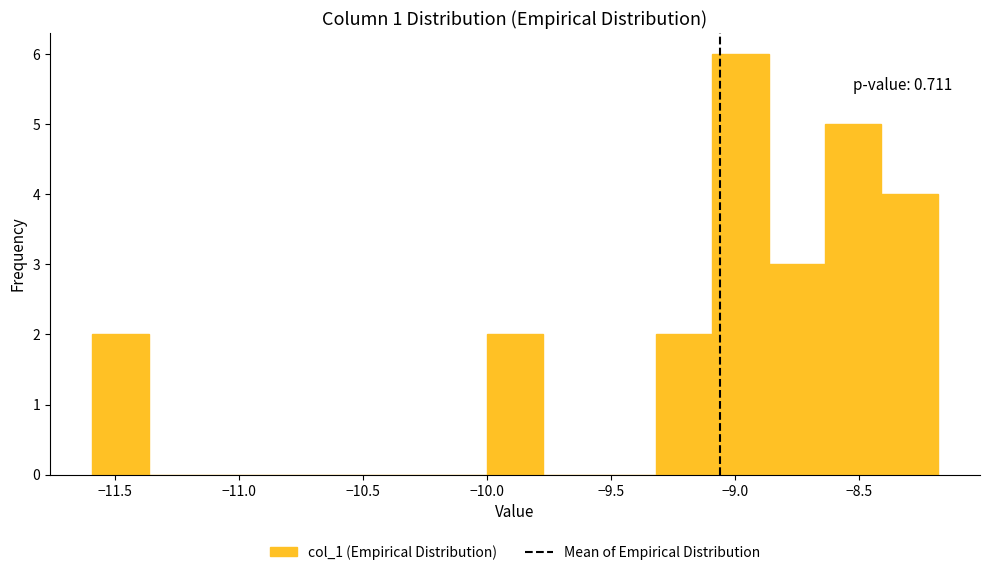

Which range on the x-axis has the tallest bar?

-9.10 to -8.85